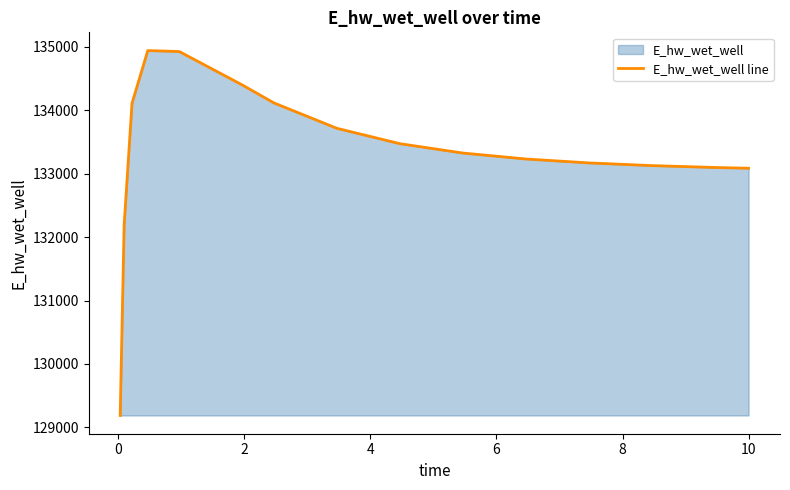

What is the minimum value shown in the chart?

129187.2